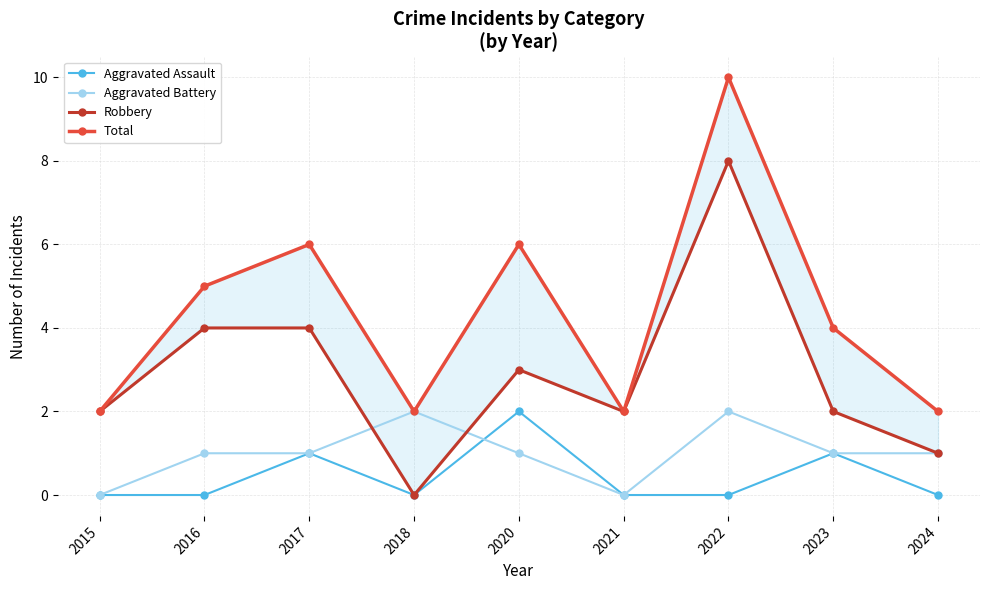

How many times do Robbery and Aggravated Battery cross each other?

2